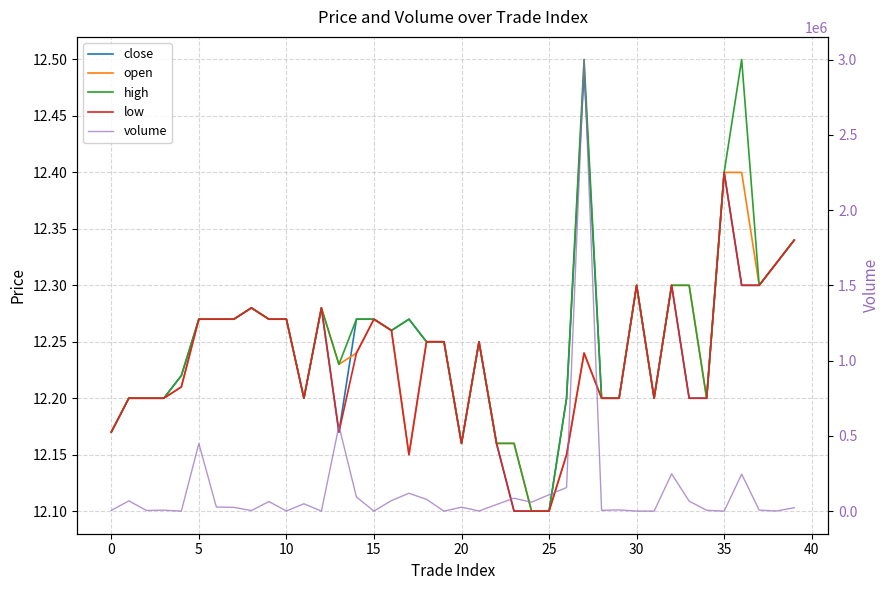

What is the sum of all volume values?

5726814.6